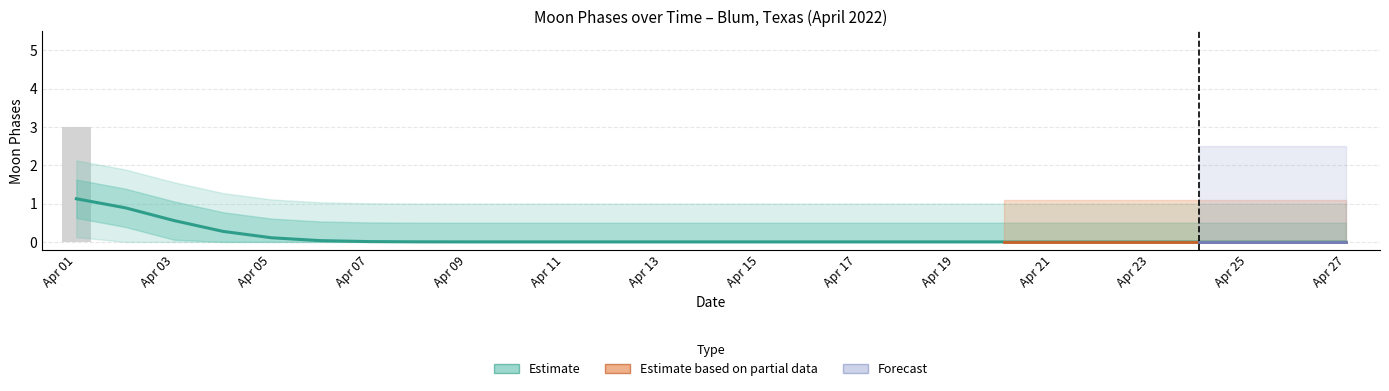

Is it true that the value at 2022-04-10 is 0?

True